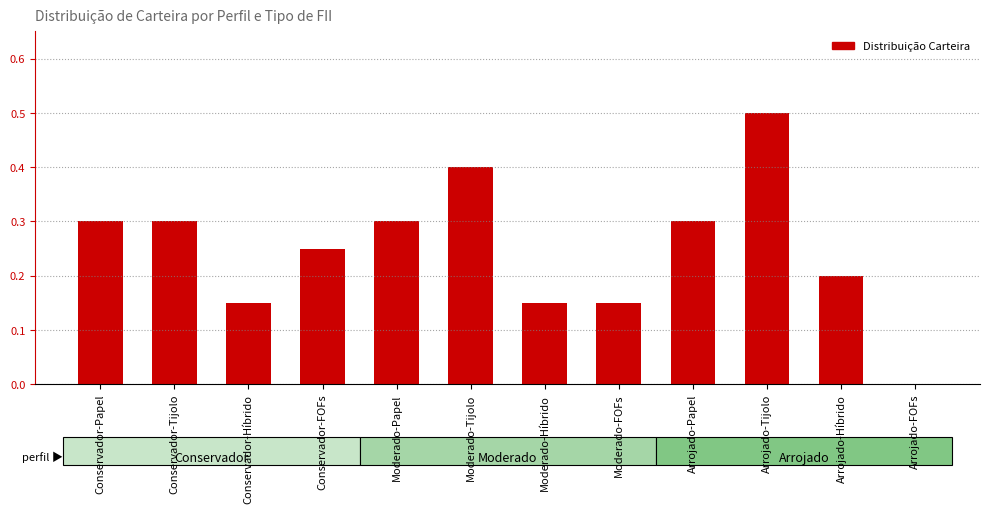

What value does the data have at Conservador-Tijolo?

0.3